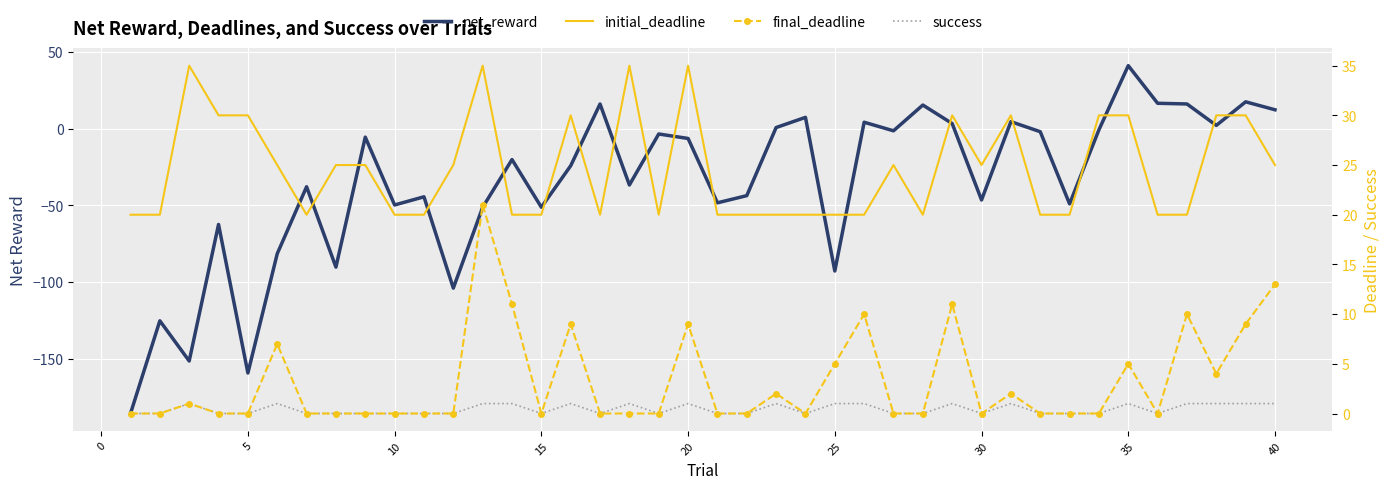

True or false: initial_deadline and success cross at least once.

False